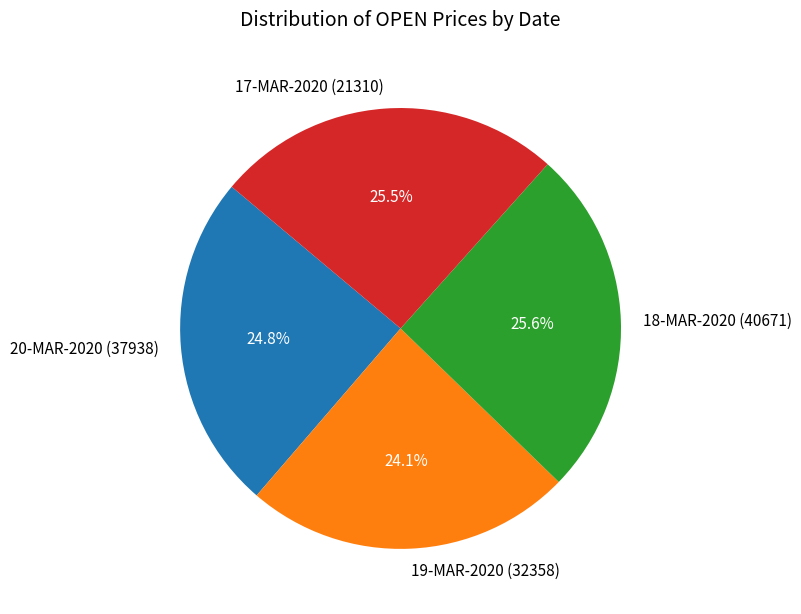

Which category has the smallest portion of the pie?

19-MAR-2020 (32358)